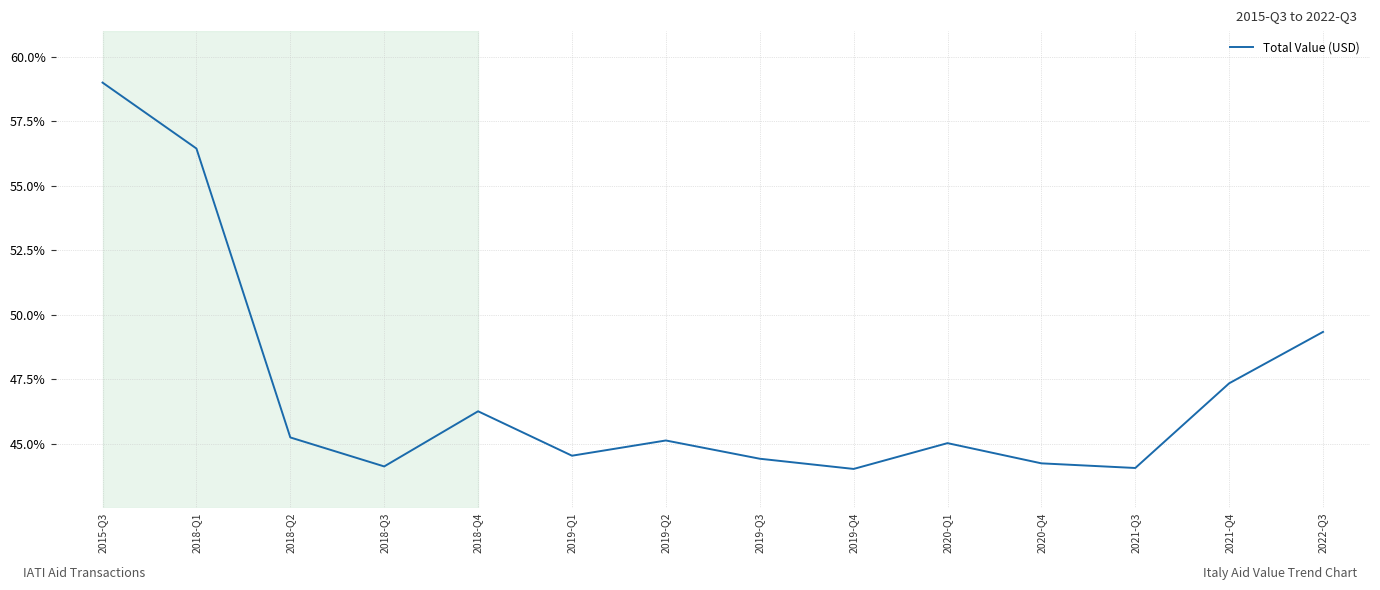

Between 2019-Q1 and 2022-Q3, which is larger?

2022-Q3